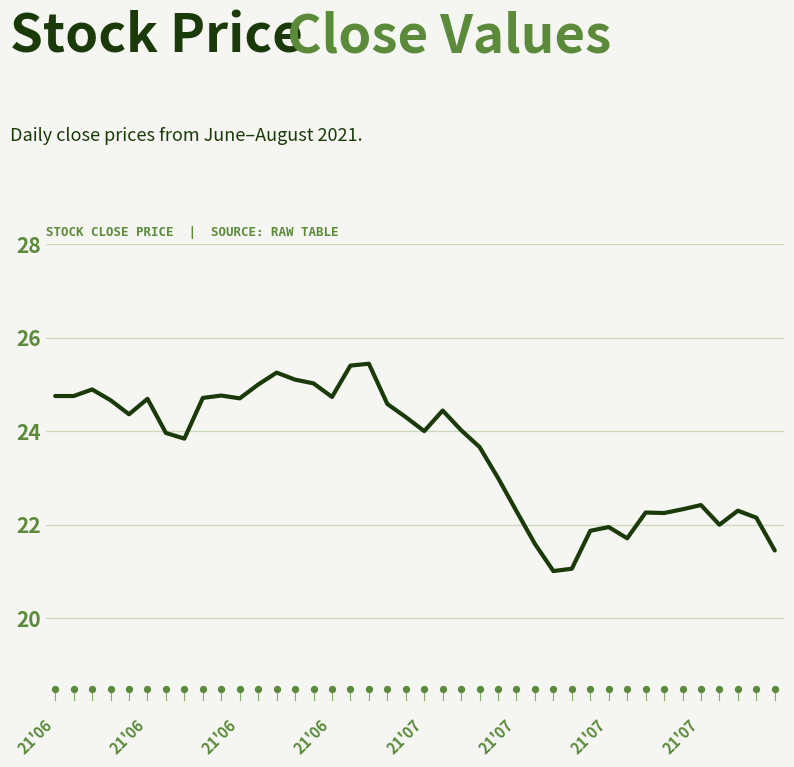

What is the change in value from 21'06 to 24?

-1.9